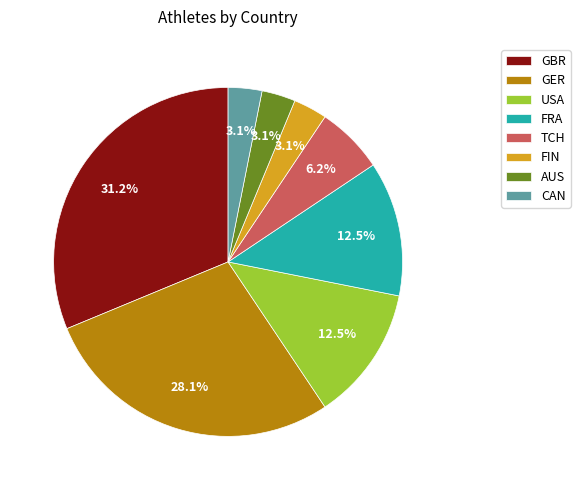

Count the number of slices in the pie.

8